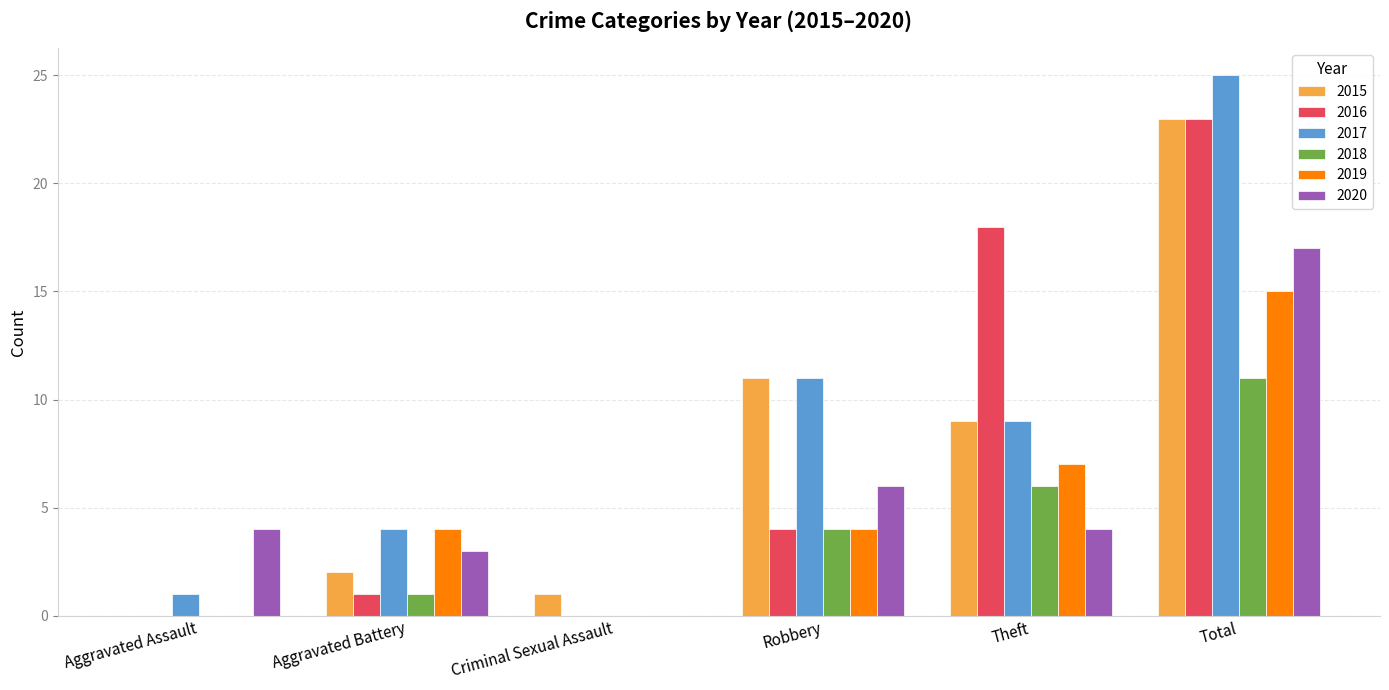

What is the sum of the 2018 values at Aggravated Assault and Robbery?

4